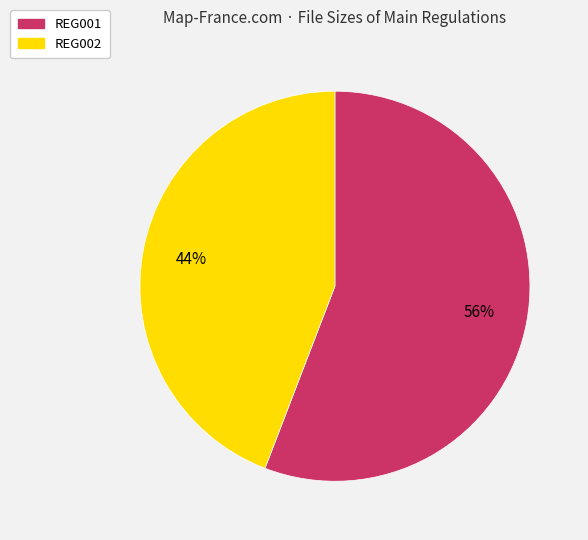

Rank the categories by value from highest to lowest.

REG001, REG002